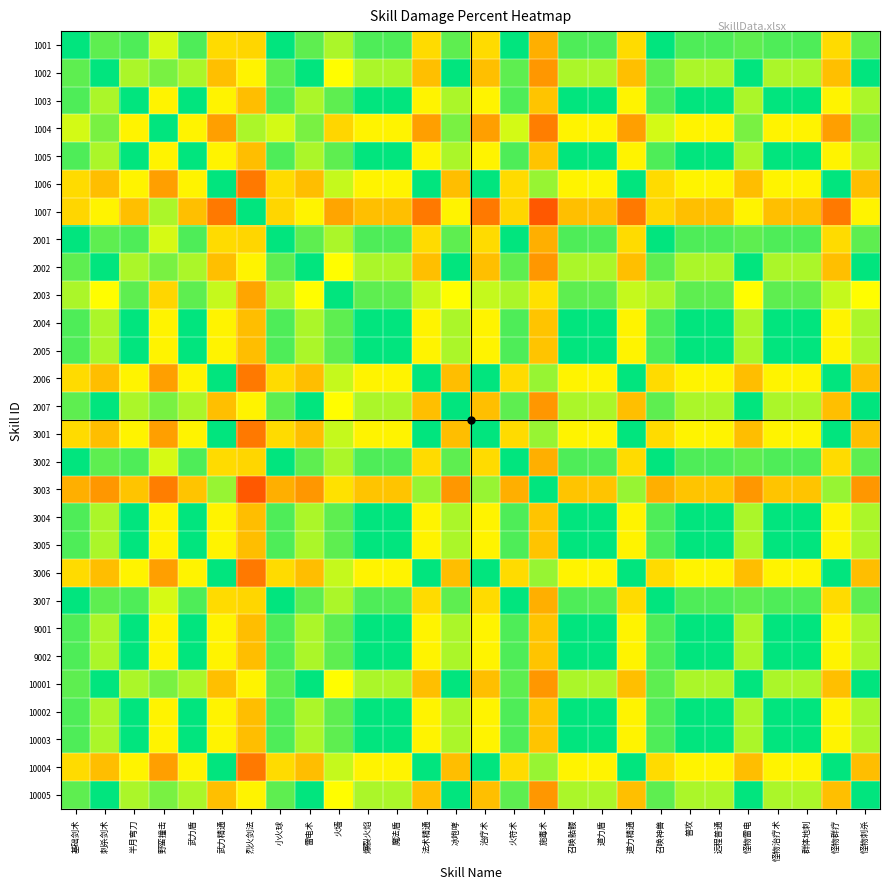

Reading left to right, what are all the values shown in this chart?

1001: 基础剑术=0.5	刺杀剑术=0.4	半月弯刀=0.5	野蛮撞击=0.4	武力盾=0.5	武力精通=0.7	烈火剑法=0.3	小火球=0.5	雷电术=0.4	火墙=0.6	爆裂火焰=0.5	魔法盾=0.5	法术精通=0.7	冰咆哮=0.4	治疗术=0.7	火符术=0.5	施毒术=0.8	召唤骷髅=0.5	道力盾=0.5	道力精通=0.7	召唤神兽=0.5	普攻=0.5	远程普通=0.5	怪物雷电=0.4	怪物治疗术=0.5	群体地刺=0.5	怪物群疗=0.7	怪物刺杀=0.4
1002: 基础剑术=0.6	刺杀剑术=0.5	半月弯刀=0.6	野蛮撞击=0.4	武力盾=0.6	武力精通=0.7	烈火剑法=0.3	小火球=0.6	雷电术=0.5	火墙=0.7	爆裂火焰=0.6	魔法盾=0.6	法术精通=0.7	冰咆哮=0.5	治疗术=0.7	火符术=0.6	施毒术=0.8	召唤骷髅=0.6	道力盾=0.6	道力精通=0.7	召唤神兽=0.6	普攻=0.6	远程普通=0.6	怪物雷电=0.5	怪物治疗术=0.6	群体地刺=0.6	怪物群疗=0.7	怪物刺杀=0.5
1003: 基础剑术=0.5	刺杀剑术=0.4	半月弯刀=0.5	野蛮撞击=0.3	武力盾=0.5	武力精通=0.7	烈火剑法=0.2	小火球=0.5	雷电术=0.4	火墙=0.6	爆裂火焰=0.5	魔法盾=0.5	法术精通=0.7	冰咆哮=0.4	治疗术=0.7	火符术=0.5	施毒术=0.7	召唤骷髅=0.5	道力盾=0.5	道力精通=0.7	召唤神兽=0.5	普攻=0.5	远程普通=0.5	怪物雷电=0.4	怪物治疗术=0.5	群体地刺=0.5	怪物群疗=0.7	怪物刺杀=0.4
1004: 基础剑术=0.6	刺杀剑术=0.6	半月弯刀=0.7	野蛮撞击=0.5	武力盾=0.7	武力精通=0.8	烈火剑法=0.4	小火球=0.6	雷电术=0.6	火墙=0.7	爆裂火焰=0.7	魔法盾=0.7	法术精通=0.8	冰咆哮=0.6	治疗术=0.8	火符术=0.6	施毒术=0.9	召唤骷髅=0.7	道力盾=0.7	道力精通=0.8	召唤神兽=0.6	普攻=0.7	远程普通=0.7	怪物雷电=0.6	怪物治疗术=0.7	群体地刺=0.7	怪物群疗=0.8	怪物刺杀=0.6
1005: 基础剑术=0.5	刺杀剑术=0.4	半月弯刀=0.5	野蛮撞击=0.3	武力盾=0.5	武力精通=0.7	烈火剑法=0.2	小火球=0.5	雷电术=0.4	火墙=0.6	爆裂火焰=0.5	魔法盾=0.5	法术精通=0.7	冰咆哮=0.4	治疗术=0.7	火符术=0.5	施毒术=0.7	召唤骷髅=0.5	道力盾=0.5	道力精通=0.7	召唤神兽=0.5	普攻=0.5	远程普通=0.5	怪物雷电=0.4	怪物治疗术=0.5	群体地刺=0.5	怪物群疗=0.7	怪物刺杀=0.4
1006: 基础剑术=0.3	刺杀剑术=0.2	半月弯刀=0.3	野蛮撞击=0.2	武力盾=0.3	武力精通=0.5	烈火剑法=0.1	小火球=0.3	雷电术=0.2	火墙=0.4	爆裂火焰=0.3	魔法盾=0.3	法术精通=0.5	冰咆哮=0.2	治疗术=0.5	火符术=0.3	施毒术=0.6	召唤骷髅=0.3	道力盾=0.3	道力精通=0.5	召唤神兽=0.3	普攻=0.3	远程普通=0.3	怪物雷电=0.2	怪物治疗术=0.3	群体地刺=0.3	怪物群疗=0.5	怪物刺杀=0.2
1007: 基础剑术=0.7	刺杀剑术=0.7	半月弯刀=0.7	野蛮撞击=0.6	武力盾=0.7	武力精通=0.9	烈火剑法=0.5	小火球=0.7	雷电术=0.7	火墙=0.8	爆裂火焰=0.7	魔法盾=0.7	法术精通=0.9	冰咆哮=0.7	治疗术=0.9	火符术=0.7	施毒术=0.9	召唤骷髅=0.7	道力盾=0.7	道力精通=0.9	召唤神兽=0.7	普攻=0.7	远程普通=0.7	怪物雷电=0.7	怪物治疗术=0.7	群体地刺=0.7	怪物群疗=0.9	怪物刺杀=0.7
2001: 基础剑术=0.5	刺杀剑术=0.4	半月弯刀=0.5	野蛮撞击=0.4	武力盾=0.5	武力精通=0.7	烈火剑法=0.3	小火球=0.5	雷电术=0.4	火墙=0.6	爆裂火焰=0.5	魔法盾=0.5	法术精通=0.7	冰咆哮=0.4	治疗术=0.7	火符术=0.5	施毒术=0.8	召唤骷髅=0.5	道力盾=0.5	道力精通=0.7	召唤神兽=0.5	普攻=0.5	远程普通=0.5	怪物雷电=0.4	怪物治疗术=0.5	群体地刺=0.5	怪物群疗=0.7	怪物刺杀=0.4
2002: 基础剑术=0.6	刺杀剑术=0.5	半月弯刀=0.6	野蛮撞击=0.4	武力盾=0.6	武力精通=0.7	烈火剑法=0.3	小火球=0.6	雷电术=0.5	火墙=0.7	爆裂火焰=0.6	魔法盾=0.6	法术精通=0.7	冰咆哮=0.5	治疗术=0.7	火符术=0.6	施毒术=0.8	召唤骷髅=0.6	道力盾=0.6	道力精通=0.7	召唤神兽=0.6	普攻=0.6	远程普通=0.6	怪物雷电=0.5	怪物治疗术=0.6	群体地刺=0.6	怪物群疗=0.7	怪物刺杀=0.5
2003: 基础剑术=0.4	刺杀剑术=0.3	半月弯刀=0.4	野蛮撞击=0.3	武力盾=0.4	武力精通=0.6	烈火剑法=0.2	小火球=0.4	雷电术=0.3	火墙=0.5	爆裂火焰=0.4	魔法盾=0.4	法术精通=0.6	冰咆哮=0.3	治疗术=0.6	火符术=0.4	施毒术=0.7	召唤骷髅=0.4	道力盾=0.4	道力精通=0.6	召唤神兽=0.4	普攻=0.4	远程普通=0.4	怪物雷电=0.3	怪物治疗术=0.4	群体地刺=0.4	怪物群疗=0.6	怪物刺杀=0.3
2004: 基础剑术=0.5	刺杀剑术=0.4	半月弯刀=0.5	野蛮撞击=0.3	武力盾=0.5	武力精通=0.7	烈火剑法=0.2	小火球=0.5	雷电术=0.4	火墙=0.6	爆裂火焰=0.5	魔法盾=0.5	法术精通=0.7	冰咆哮=0.4	治疗术=0.7	火符术=0.5	施毒术=0.7	召唤骷髅=0.5	道力盾=0.5	道力精通=0.7	召唤神兽=0.5	普攻=0.5	远程普通=0.5	怪物雷电=0.4	怪物治疗术=0.5	群体地刺=0.5	怪物群疗=0.7	怪物刺杀=0.4
2005: 基础剑术=0.5	刺杀剑术=0.4	半月弯刀=0.5	野蛮撞击=0.3	武力盾=0.5	武力精通=0.7	烈火剑法=0.2	小火球=0.5	雷电术=0.4	火墙=0.6	爆裂火焰=0.5	魔法盾=0.5	法术精通=0.7	冰咆哮=0.4	治疗术=0.7	火符术=0.5	施毒术=0.7	召唤骷髅=0.5	道力盾=0.5	道力精通=0.7	召唤神兽=0.5	普攻=0.5	远程普通=0.5	怪物雷电=0.4	怪物治疗术=0.5	群体地刺=0.5	怪物群疗=0.7	怪物刺杀=0.4
2006: 基础剑术=0.3	刺杀剑术=0.2	半月弯刀=0.3	野蛮撞击=0.2	武力盾=0.3	武力精通=0.5	烈火剑法=0.1	小火球=0.3	雷电术=0.2	火墙=0.4	爆裂火焰=0.3	魔法盾=0.3	法术精通=0.5	冰咆哮=0.2	治疗术=0.5	火符术=0.3	施毒术=0.6	召唤骷髅=0.3	道力盾=0.3	道力精通=0.5	召唤神兽=0.3	普攻=0.3	远程普通=0.3	怪物雷电=0.2	怪物治疗术=0.3	群体地刺=0.3	怪物群疗=0.5	怪物刺杀=0.2
2007: 基础剑术=0.6	刺杀剑术=0.5	半月弯刀=0.6	野蛮撞击=0.4	武力盾=0.6	武力精通=0.7	烈火剑法=0.3	小火球=0.6	雷电术=0.5	火墙=0.7	爆裂火焰=0.6	魔法盾=0.6	法术精通=0.7	冰咆哮=0.5	治疗术=0.7	火符术=0.6	施毒术=0.8	召唤骷髅=0.6	道力盾=0.6	道力精通=0.7	召唤神兽=0.6	普攻=0.6	远程普通=0.6	怪物雷电=0.5	怪物治疗术=0.6	群体地刺=0.6	怪物群疗=0.7	怪物刺杀=0.5
3001: 基础剑术=0.3	刺杀剑术=0.2	半月弯刀=0.3	野蛮撞击=0.2	武力盾=0.3	武力精通=0.5	烈火剑法=0.1	小火球=0.3	雷电术=0.2	火墙=0.4	爆裂火焰=0.3	魔法盾=0.3	法术精通=0.5	冰咆哮=0.2	治疗术=0.5	火符术=0.3	施毒术=0.6	召唤骷髅=0.3	道力盾=0.3	道力精通=0.5	召唤神兽=0.3	普攻=0.3	远程普通=0.3	怪物雷电=0.2	怪物治疗术=0.3	群体地刺=0.3	怪物群疗=0.5	怪物刺杀=0.2
3002: 基础剑术=0.5	刺杀剑术=0.4	半月弯刀=0.5	野蛮撞击=0.4	武力盾=0.5	武力精通=0.7	烈火剑法=0.3	小火球=0.5	雷电术=0.4	火墙=0.6	爆裂火焰=0.5	魔法盾=0.5	法术精通=0.7	冰咆哮=0.4	治疗术=0.7	火符术=0.5	施毒术=0.8	召唤骷髅=0.5	道力盾=0.5	道力精通=0.7	召唤神兽=0.5	普攻=0.5	远程普通=0.5	怪物雷电=0.4	怪物治疗术=0.5	群体地刺=0.5	怪物群疗=0.7	怪物刺杀=0.4
3003: 基础剑术=0.2	刺杀剑术=0.2	半月弯刀=0.3	野蛮撞击=0.1	武力盾=0.3	武力精通=0.4	烈火剑法=0.1	小火球=0.2	雷电术=0.2	火墙=0.3	爆裂火焰=0.3	魔法盾=0.3	法术精通=0.4	冰咆哮=0.2	治疗术=0.4	火符术=0.2	施毒术=0.5	召唤骷髅=0.3	道力盾=0.3	道力精通=0.4	召唤神兽=0.2	普攻=0.3	远程普通=0.3	怪物雷电=0.2	怪物治疗术=0.3	群体地刺=0.3	怪物群疗=0.4	怪物刺杀=0.2
3004: 基础剑术=0.5	刺杀剑术=0.4	半月弯刀=0.5	野蛮撞击=0.3	武力盾=0.5	武力精通=0.7	烈火剑法=0.2	小火球=0.5	雷电术=0.4	火墙=0.6	爆裂火焰=0.5	魔法盾=0.5	法术精通=0.7	冰咆哮=0.4	治疗术=0.7	火符术=0.5	施毒术=0.7	召唤骷髅=0.5	道力盾=0.5	道力精通=0.7	召唤神兽=0.5	普攻=0.5	远程普通=0.5	怪物雷电=0.4	怪物治疗术=0.5	群体地刺=0.5	怪物群疗=0.7	怪物刺杀=0.4
3005: 基础剑术=0.5	刺杀剑术=0.4	半月弯刀=0.5	野蛮撞击=0.3	武力盾=0.5	武力精通=0.7	烈火剑法=0.2	小火球=0.5	雷电术=0.4	火墙=0.6	爆裂火焰=0.5	魔法盾=0.5	法术精通=0.7	冰咆哮=0.4	治疗术=0.7	火符术=0.5	施毒术=0.7	召唤骷髅=0.5	道力盾=0.5	道力精通=0.7	召唤神兽=0.5	普攻=0.5	远程普通=0.5	怪物雷电=0.4	怪物治疗术=0.5	群体地刺=0.5	怪物群疗=0.7	怪物刺杀=0.4
3006: 基础剑术=0.3	刺杀剑术=0.2	半月弯刀=0.3	野蛮撞击=0.2	武力盾=0.3	武力精通=0.5	烈火剑法=0.1	小火球=0.3	雷电术=0.2	火墙=0.4	爆裂火焰=0.3	魔法盾=0.3	法术精通=0.5	冰咆哮=0.2	治疗术=0.5	火符术=0.3	施毒术=0.6	召唤骷髅=0.3	道力盾=0.3	道力精通=0.5	召唤神兽=0.3	普攻=0.3	远程普通=0.3	怪物雷电=0.2	怪物治疗术=0.3	群体地刺=0.3	怪物群疗=0.5	怪物刺杀=0.2
3007: 基础剑术=0.5	刺杀剑术=0.4	半月弯刀=0.5	野蛮撞击=0.4	武力盾=0.5	武力精通=0.7	烈火剑法=0.3	小火球=0.5	雷电术=0.4	火墙=0.6	爆裂火焰=0.5	魔法盾=0.5	法术精通=0.7	冰咆哮=0.4	治疗术=0.7	火符术=0.5	施毒术=0.8	召唤骷髅=0.5	道力盾=0.5	道力精通=0.7	召唤神兽=0.5	普攻=0.5	远程普通=0.5	怪物雷电=0.4	怪物治疗术=0.5	群体地刺=0.5	怪物群疗=0.7	怪物刺杀=0.4
9001: 基础剑术=0.5	刺杀剑术=0.4	半月弯刀=0.5	野蛮撞击=0.3	武力盾=0.5	武力精通=0.7	烈火剑法=0.2	小火球=0.5	雷电术=0.4	火墙=0.6	爆裂火焰=0.5	魔法盾=0.5	法术精通=0.7	冰咆哮=0.4	治疗术=0.7	火符术=0.5	施毒术=0.7	召唤骷髅=0.5	道力盾=0.5	道力精通=0.7	召唤神兽=0.5	普攻=0.5	远程普通=0.5	怪物雷电=0.4	怪物治疗术=0.5	群体地刺=0.5	怪物群疗=0.7	怪物刺杀=0.4
9002: 基础剑术=0.5	刺杀剑术=0.4	半月弯刀=0.5	野蛮撞击=0.3	武力盾=0.5	武力精通=0.7	烈火剑法=0.2	小火球=0.5	雷电术=0.4	火墙=0.6	爆裂火焰=0.5	魔法盾=0.5	法术精通=0.7	冰咆哮=0.4	治疗术=0.7	火符术=0.5	施毒术=0.7	召唤骷髅=0.5	道力盾=0.5	道力精通=0.7	召唤神兽=0.5	普攻=0.5	远程普通=0.5	怪物雷电=0.4	怪物治疗术=0.5	群体地刺=0.5	怪物群疗=0.7	怪物刺杀=0.4
10001: 基础剑术=0.6	刺杀剑术=0.5	半月弯刀=0.6	野蛮撞击=0.4	武力盾=0.6	武力精通=0.7	烈火剑法=0.3	小火球=0.6	雷电术=0.5	火墙=0.7	爆裂火焰=0.6	魔法盾=0.6	法术精通=0.7	冰咆哮=0.5	治疗术=0.7	火符术=0.6	施毒术=0.8	召唤骷髅=0.6	道力盾=0.6	道力精通=0.7	召唤神兽=0.6	普攻=0.6	远程普通=0.6	怪物雷电=0.5	怪物治疗术=0.6	群体地刺=0.6	怪物群疗=0.7	怪物刺杀=0.5
10002: 基础剑术=0.5	刺杀剑术=0.4	半月弯刀=0.5	野蛮撞击=0.3	武力盾=0.5	武力精通=0.7	烈火剑法=0.2	小火球=0.5	雷电术=0.4	火墙=0.6	爆裂火焰=0.5	魔法盾=0.5	法术精通=0.7	冰咆哮=0.4	治疗术=0.7	火符术=0.5	施毒术=0.7	召唤骷髅=0.5	道力盾=0.5	道力精通=0.7	召唤神兽=0.5	普攻=0.5	远程普通=0.5	怪物雷电=0.4	怪物治疗术=0.5	群体地刺=0.5	怪物群疗=0.7	怪物刺杀=0.4
10003: 基础剑术=0.5	刺杀剑术=0.4	半月弯刀=0.5	野蛮撞击=0.3	武力盾=0.5	武力精通=0.7	烈火剑法=0.2	小火球=0.5	雷电术=0.4	火墙=0.6	爆裂火焰=0.5	魔法盾=0.5	法术精通=0.7	冰咆哮=0.4	治疗术=0.7	火符术=0.5	施毒术=0.7	召唤骷髅=0.5	道力盾=0.5	道力精通=0.7	召唤神兽=0.5	普攻=0.5	远程普通=0.5	怪物雷电=0.4	怪物治疗术=0.5	群体地刺=0.5	怪物群疗=0.7	怪物刺杀=0.4
10004: 基础剑术=0.3	刺杀剑术=0.2	半月弯刀=0.3	野蛮撞击=0.2	武力盾=0.3	武力精通=0.5	烈火剑法=0.1	小火球=0.3	雷电术=0.2	火墙=0.4	爆裂火焰=0.3	魔法盾=0.3	法术精通=0.5	冰咆哮=0.2	治疗术=0.5	火符术=0.3	施毒术=0.6	召唤骷髅=0.3	道力盾=0.3	道力精通=0.5	召唤神兽=0.3	普攻=0.3	远程普通=0.3	怪物雷电=0.2	怪物治疗术=0.3	群体地刺=0.3	怪物群疗=0.5	怪物刺杀=0.2
10005: 基础剑术=0.6	刺杀剑术=0.5	半月弯刀=0.6	野蛮撞击=0.4	武力盾=0.6	武力精通=0.7	烈火剑法=0.3	小火球=0.6	雷电术=0.5	火墙=0.7	爆裂火焰=0.6	魔法盾=0.6	法术精通=0.7	冰咆哮=0.5	治疗术=0.7	火符术=0.6	施毒术=0.8	召唤骷髅=0.6	道力盾=0.6	道力精通=0.7	召唤神兽=0.6	普攻=0.6	远程普通=0.6	怪物雷电=0.5	怪物治疗术=0.6	群体地刺=0.6	怪物群疗=0.7	怪物刺杀=0.5